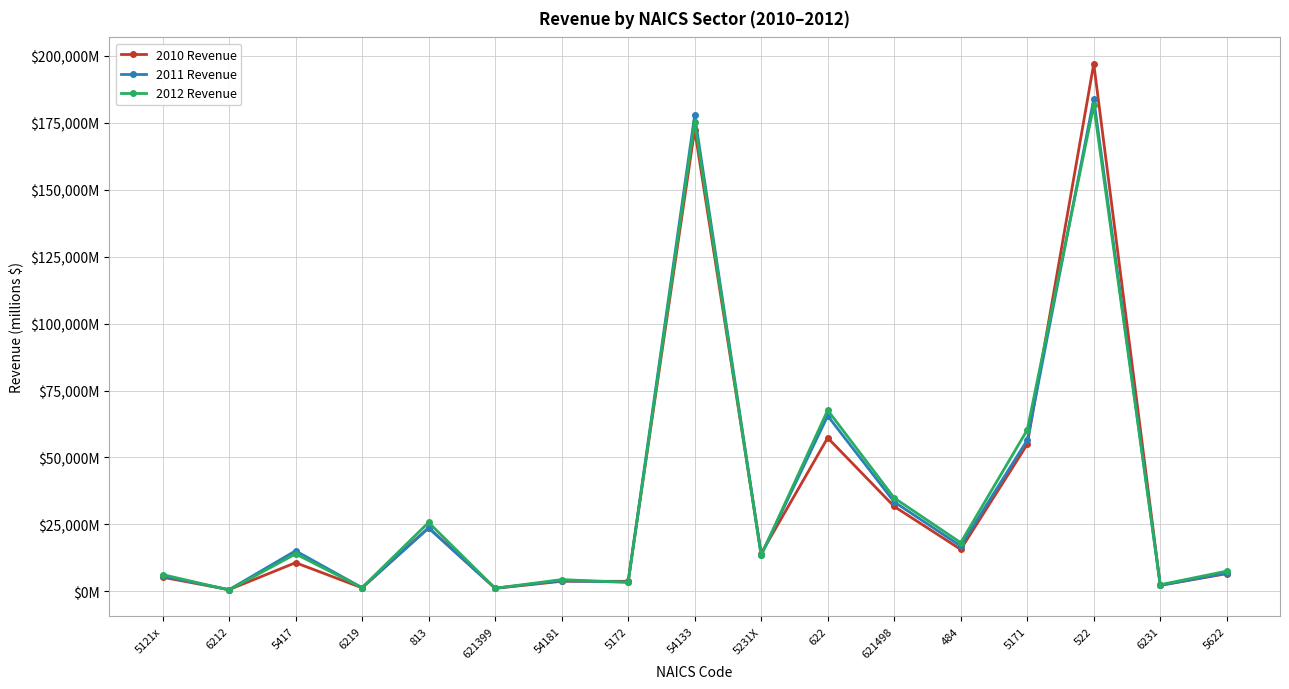

How many times do 2011 Revenue and 2010 Revenue cross each other?

10